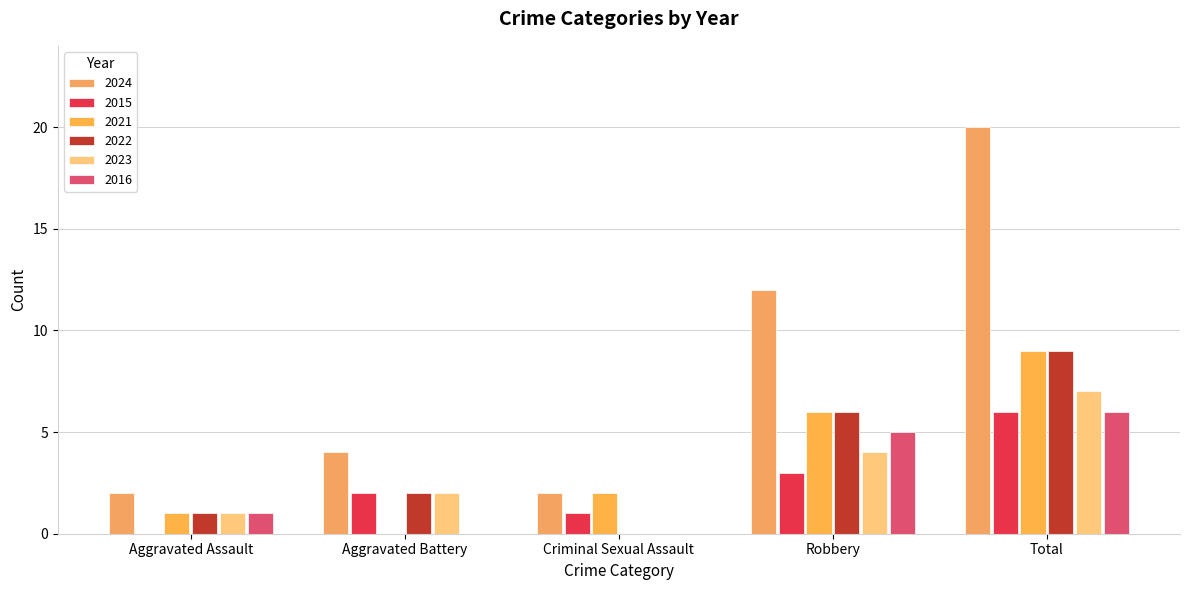

Reading right to left, extract all data points from this chart.

2024: 20	12	2	4	2
2015: 6	3	1	2	0
2021: 9	6	2	0	1
2022: 9	6	0	2	1
2023: 7	4	0	2	1
2016: 6	5	0	0	1